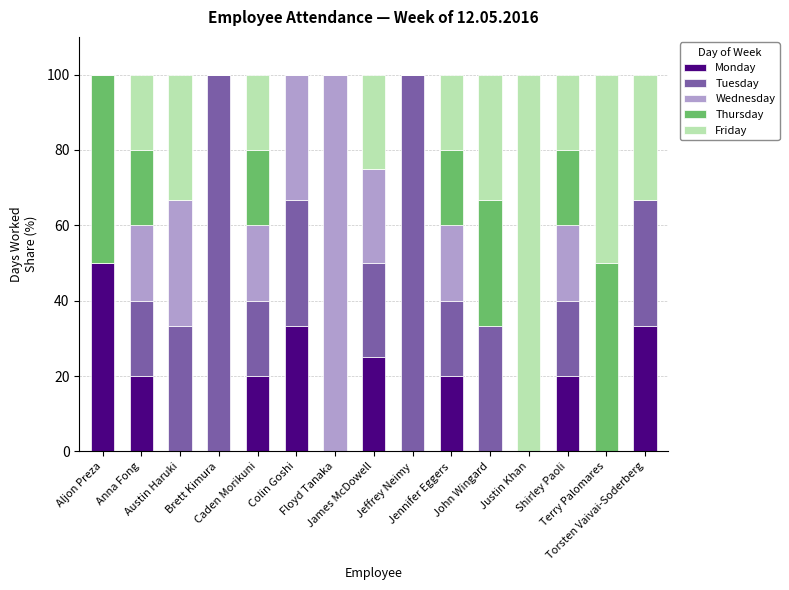

What is the highest value of the Monday series?

50.0